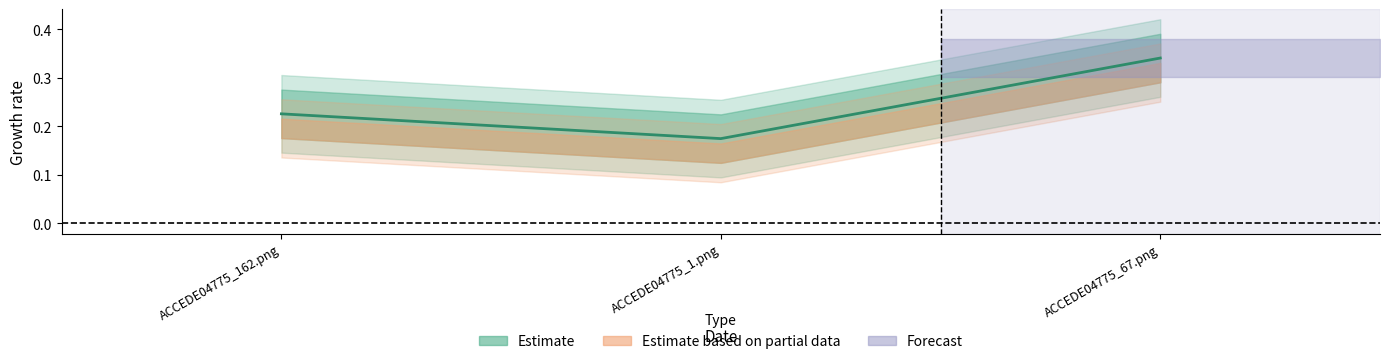

Is this an area chart (filled region under the line)?

No